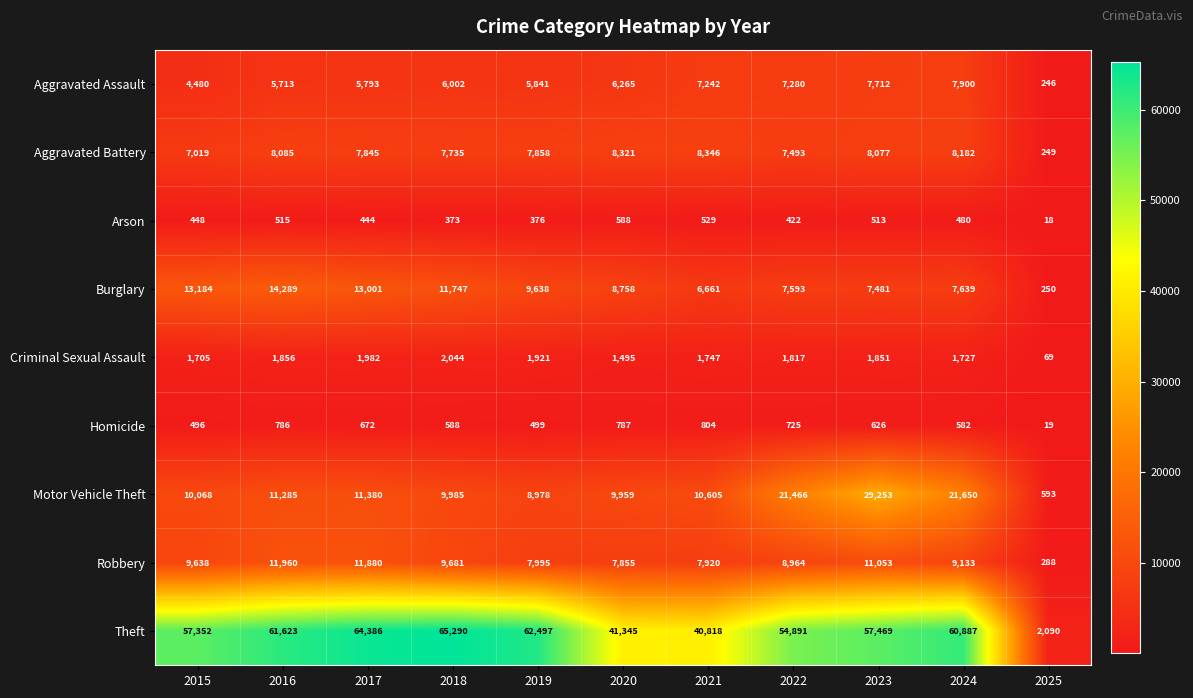

What is the greatest value displayed?

65290